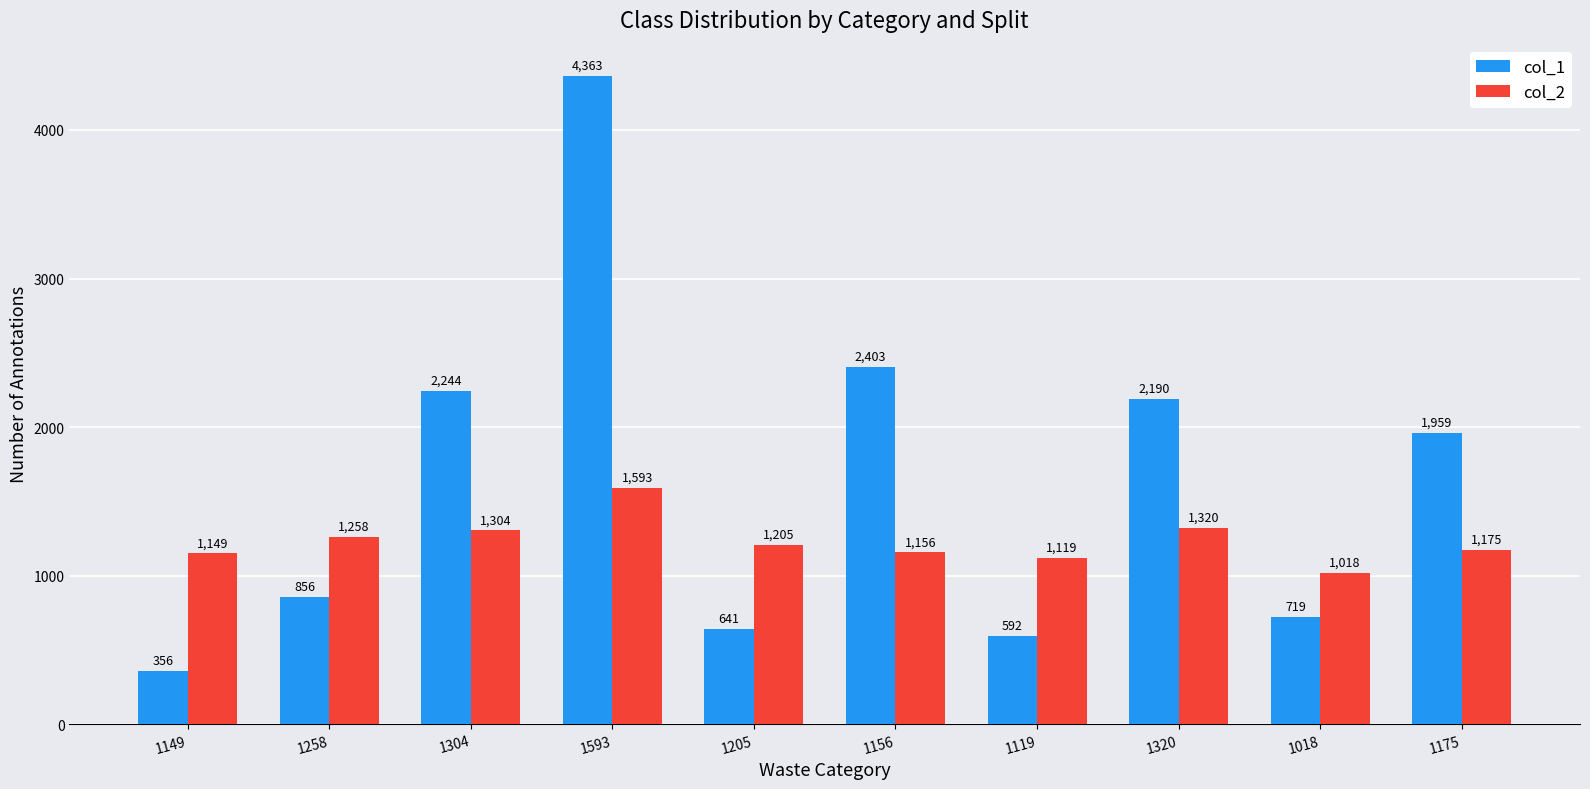

The col_2 series shows 1119 at 1119. True or false?

True